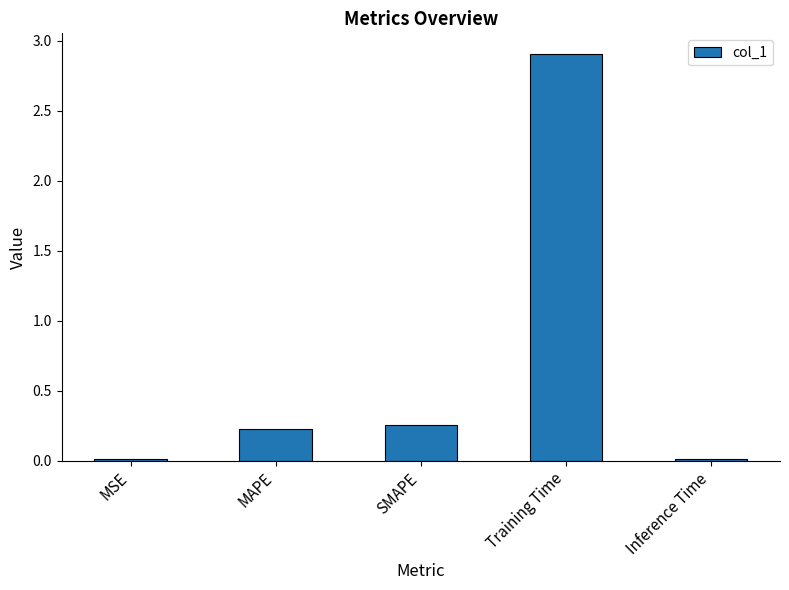

The value at SMAPE is 0.1. True or false?

False